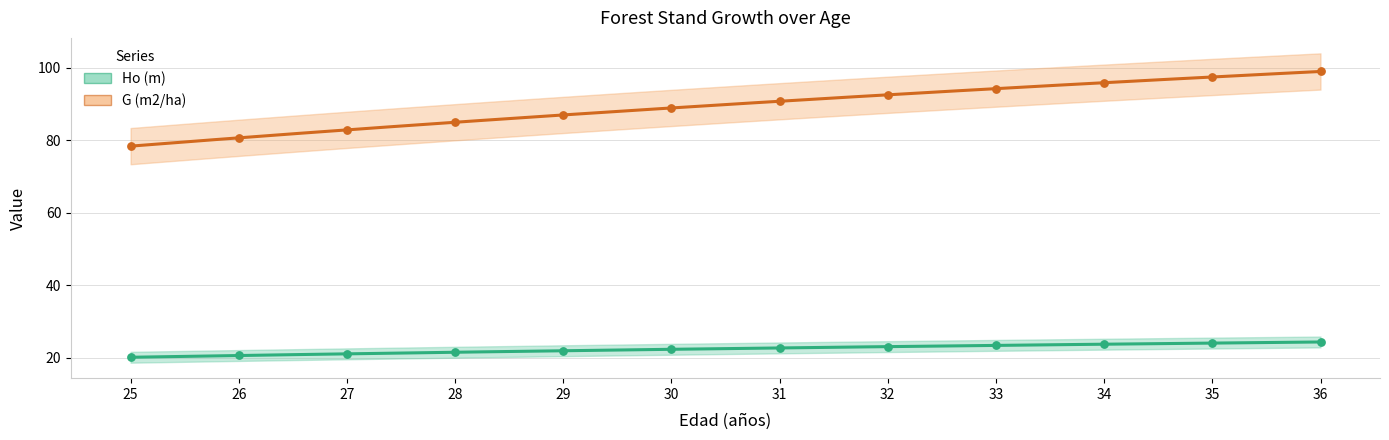

Which series has the largest total across all categories?

G (m2/ha)